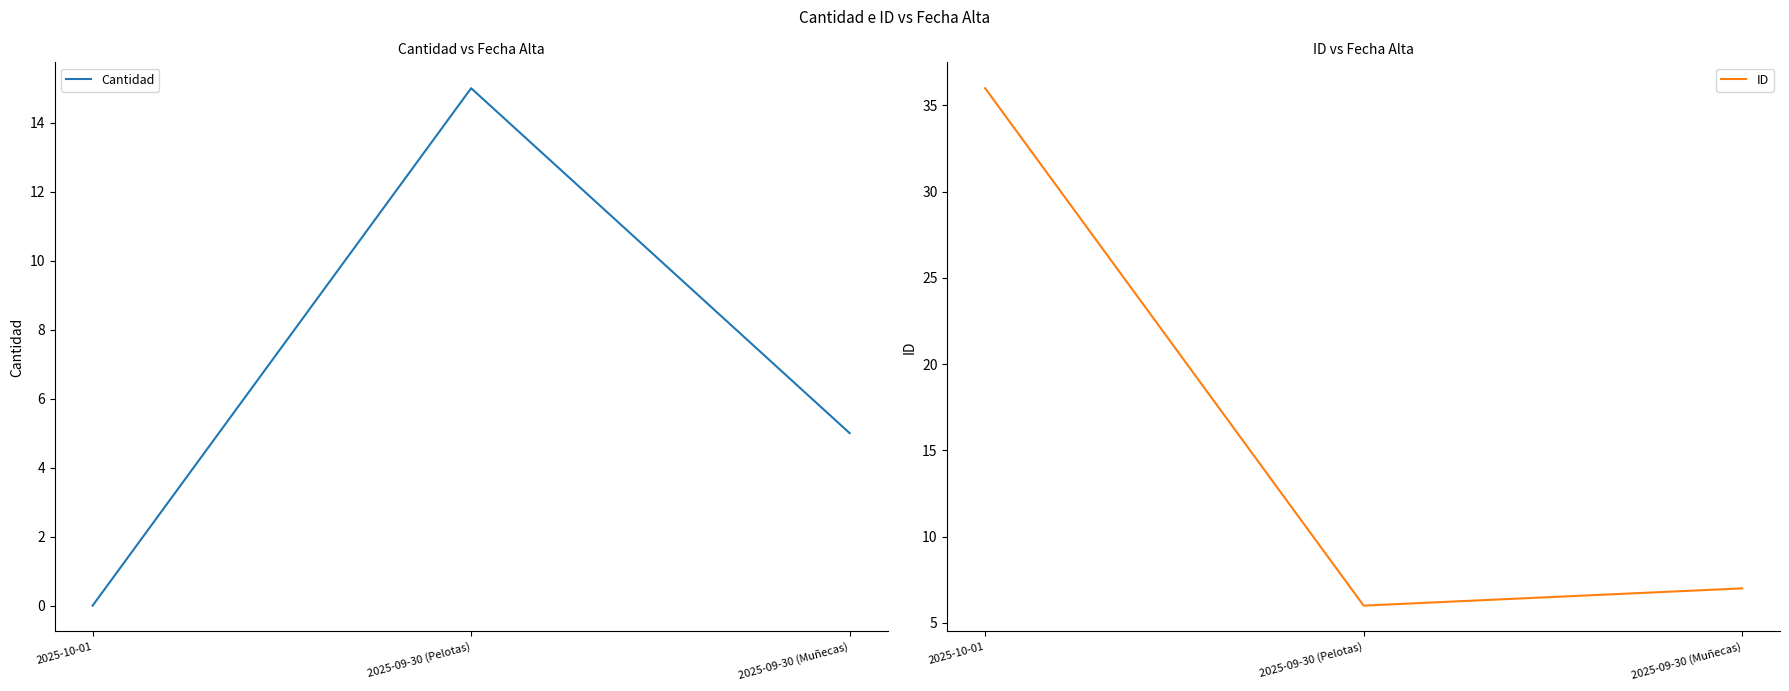

Reading left to right, what are all the values shown in this chart?

Cantidad: 2025-10-01=0	2025-09-30 (Pelotas)=15	2025-09-30 (Muñecas)=5
ID: 2025-10-01=36	2025-09-30 (Pelotas)=6	2025-09-30 (Muñecas)=7